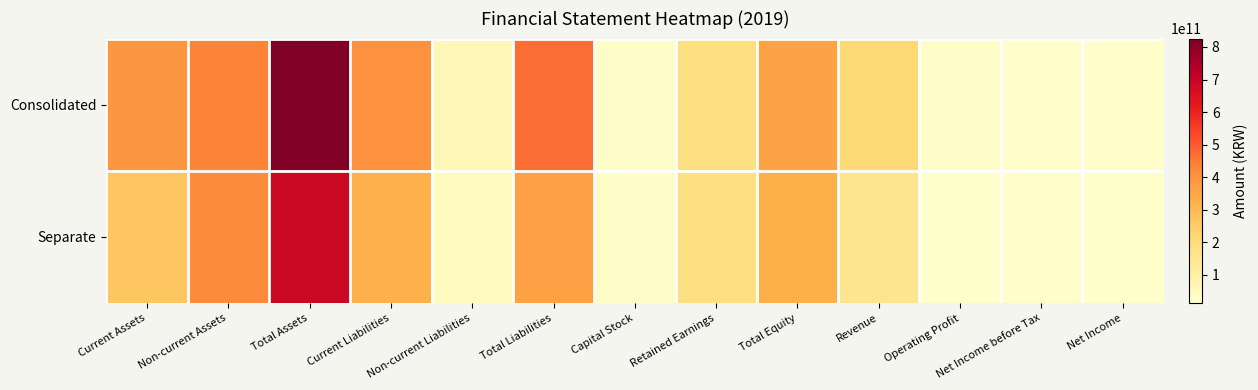

Which series has the largest range (max minus min)?

Consolidated